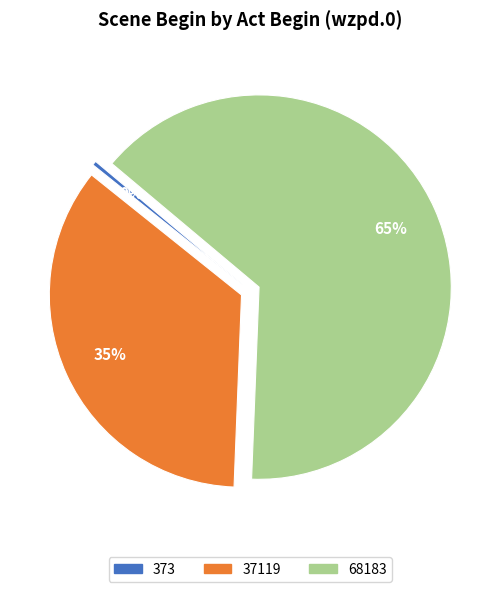

Which category has the smallest portion of the pie?

373